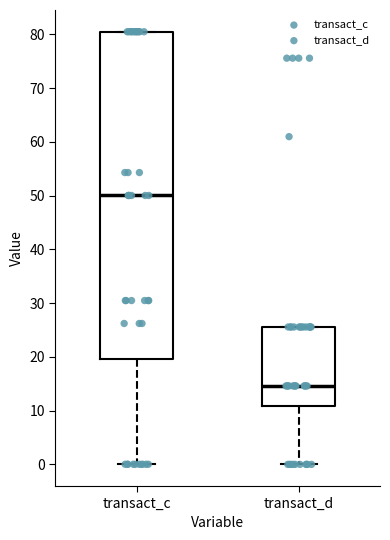

Reading left to right, read every box against the y-axis: the position of its median line, the range the box covers, and the ends of its whiskers. The values are not printed on the chart, so give them approximately, as read against the axis.

transact_c: median 50, box 20 to 80, whiskers 0 to 80
transact_d: median 15, box 11 to 26, whiskers 0 to 26